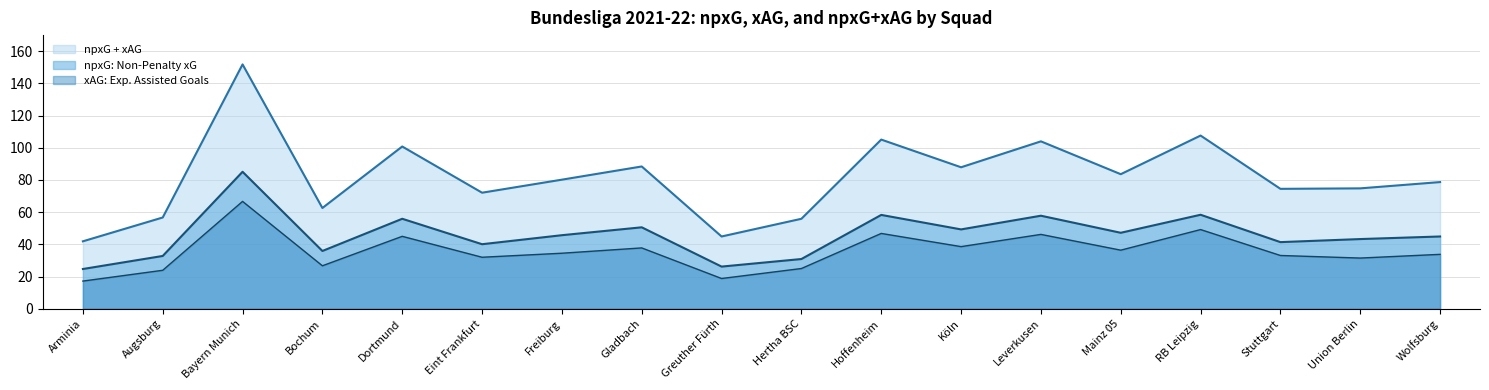

What is the greatest value displayed?

151.8